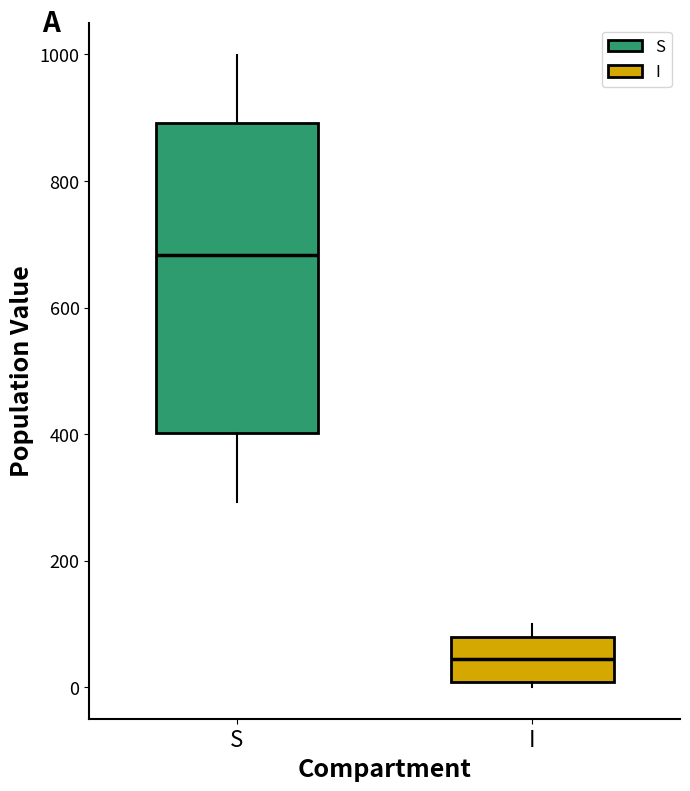

Which box's median line is the highest?

S